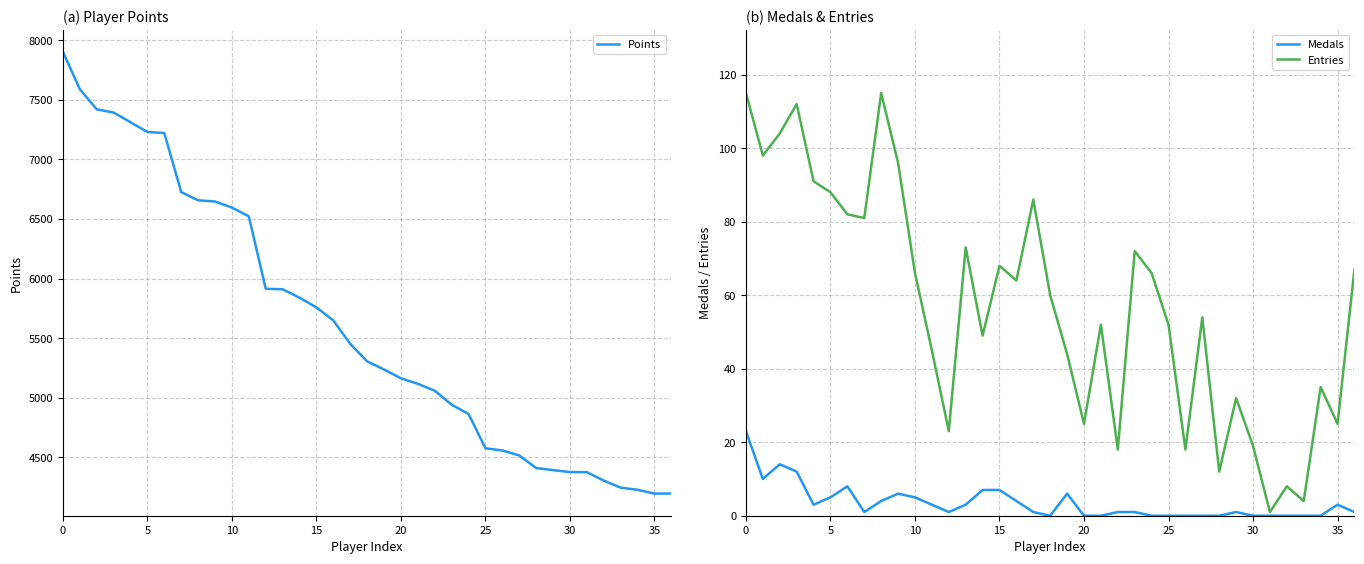

Which series has the widest spread of values?

Points